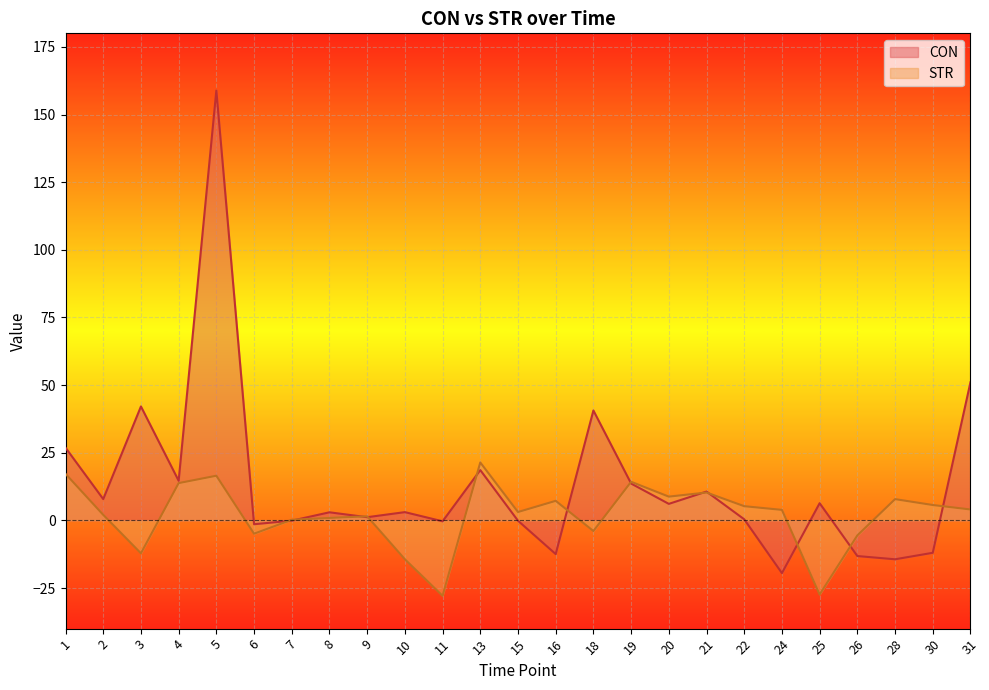

Which has a higher value, 24 or 31?

31